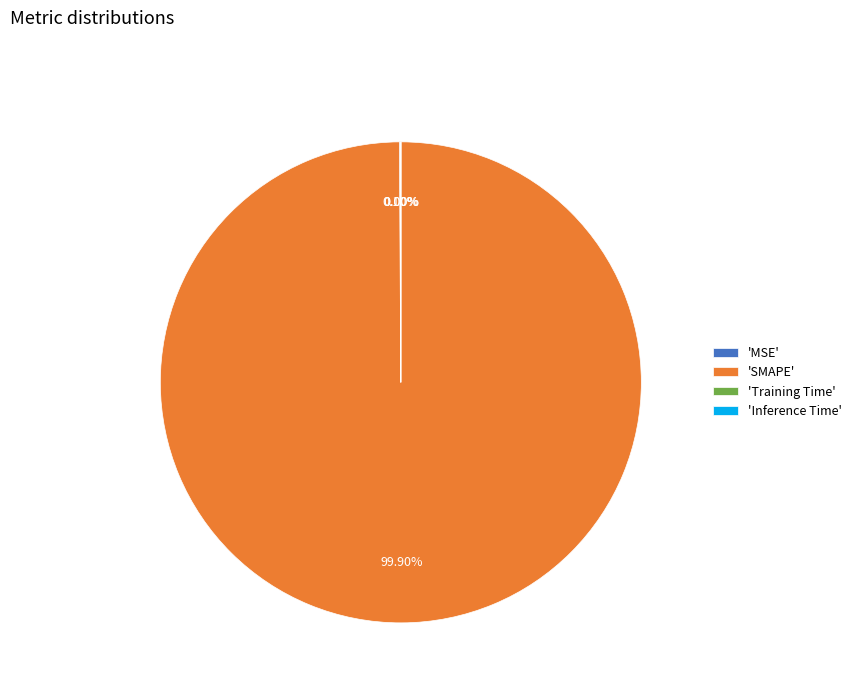

Which category has the biggest portion of the pie?

'SMAPE'